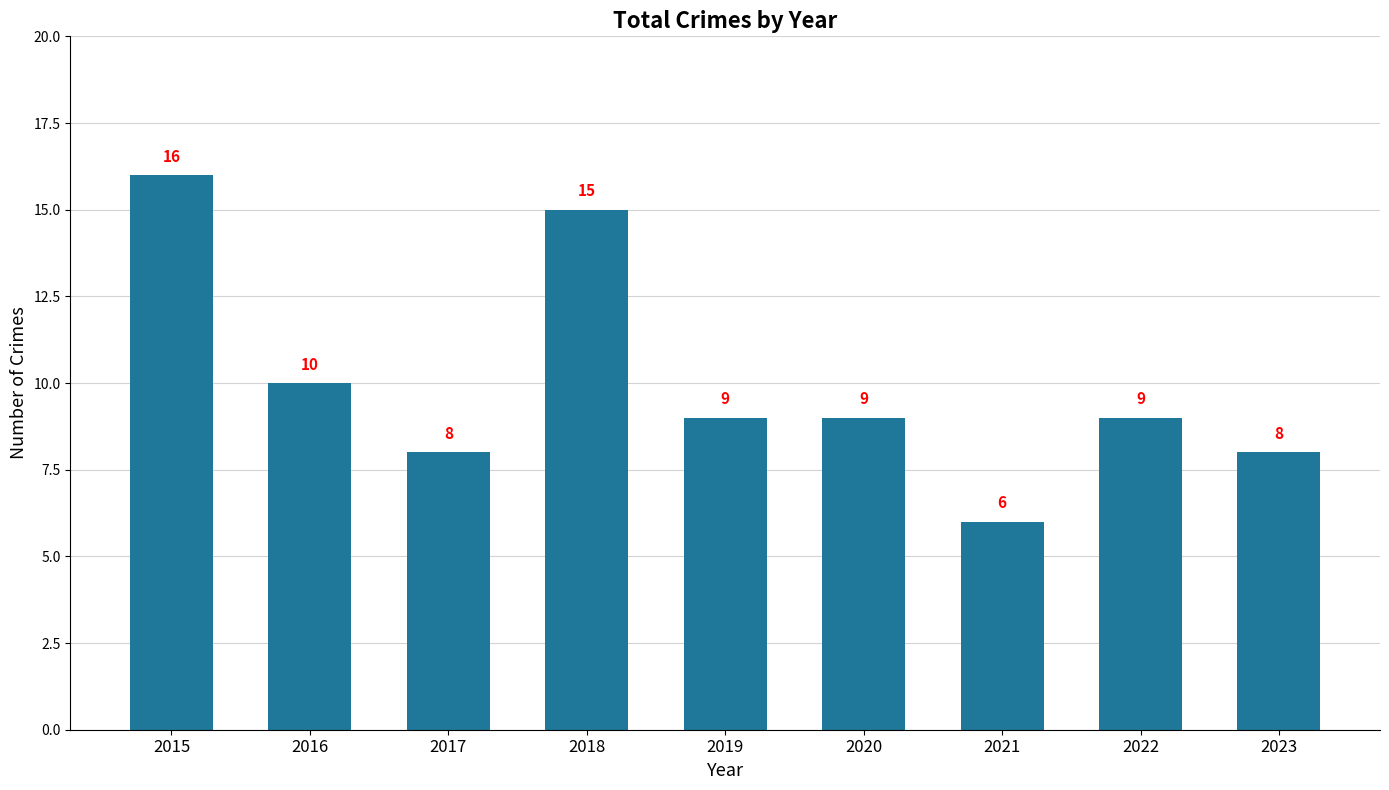

Approximately how many times larger is the value at 2021 compared to 2015?

0.4